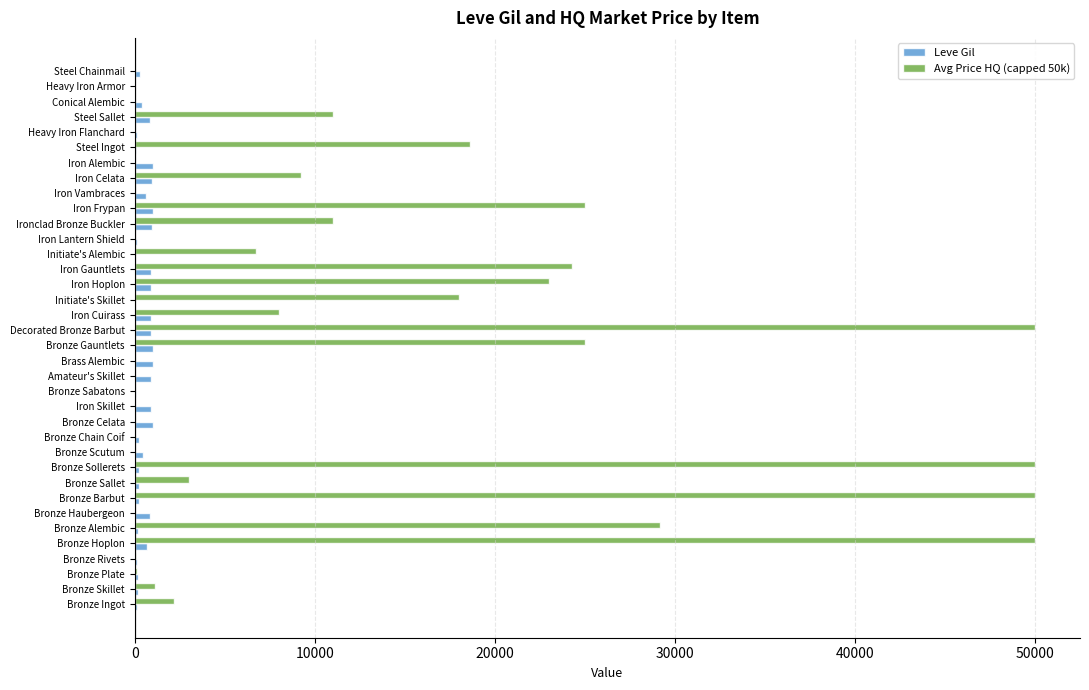

Which series has the largest total across all categories?

Avg Price HQ (capped 50k)